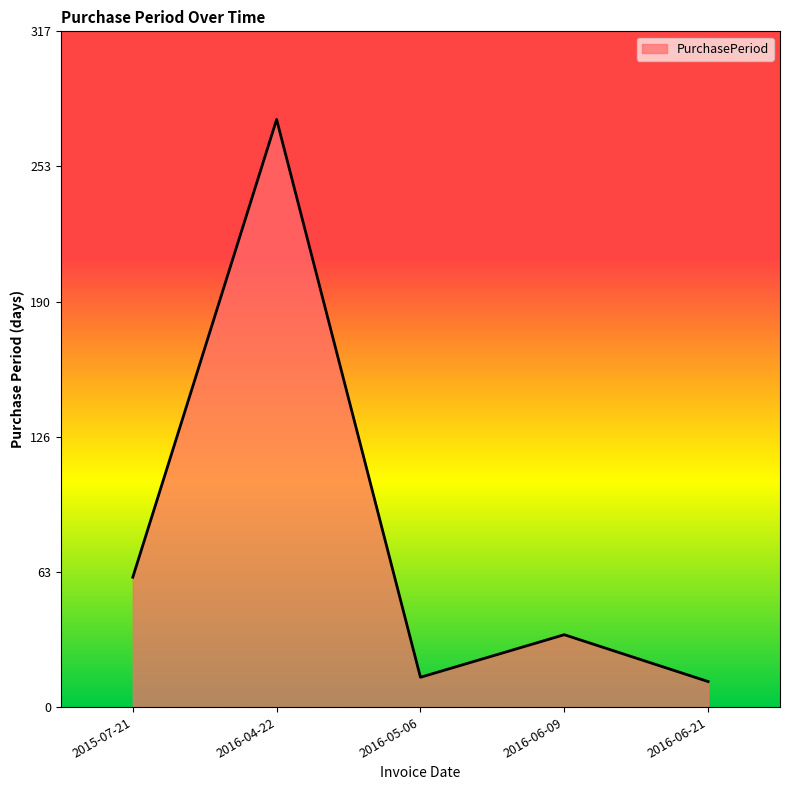

Reading left to right, transcribe all the data shown in this chart.

61	276	14	34	12